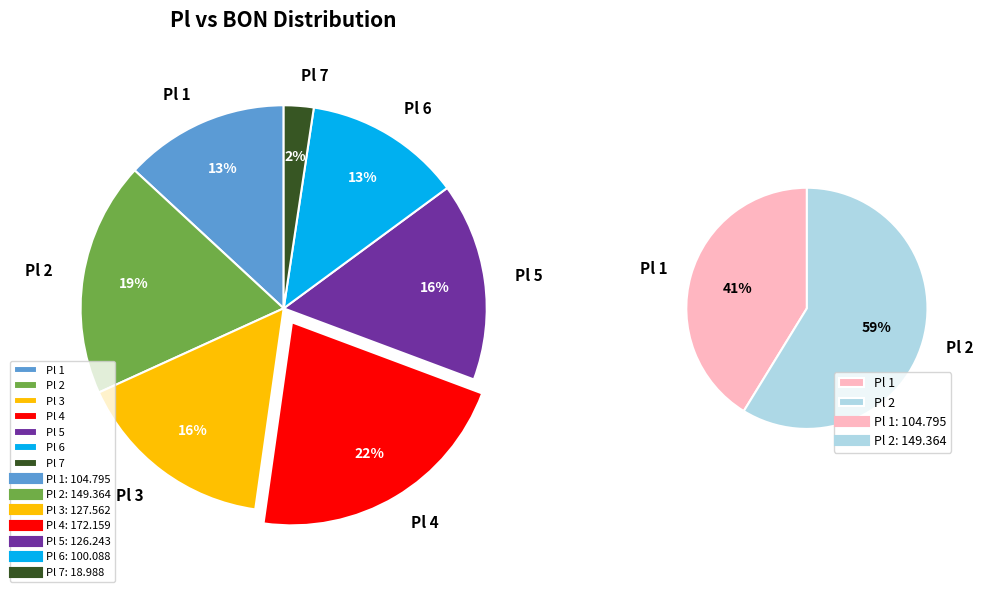

Which has a higher value, 7 or 6?

6